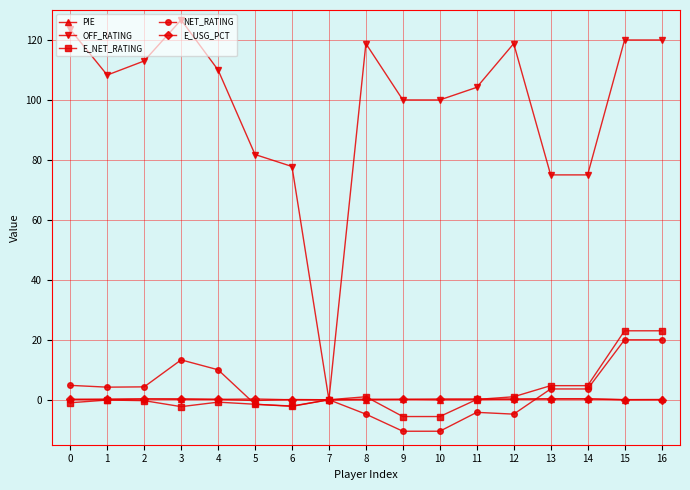

What is the smallest value displayed?

-10.5